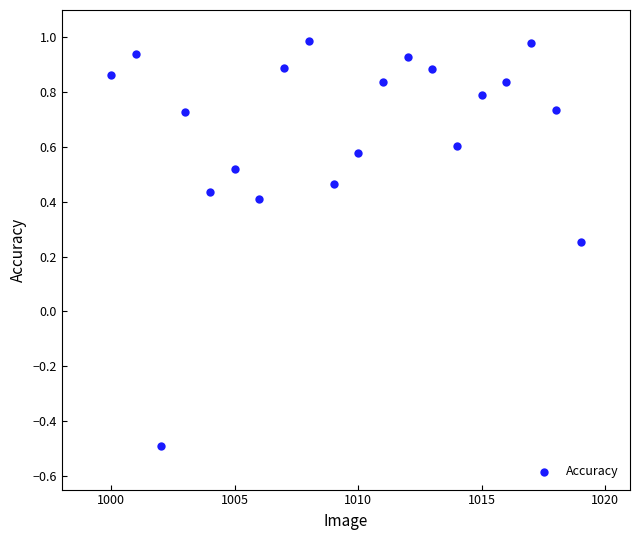

What is the range of X values (max minus min)?

19.0